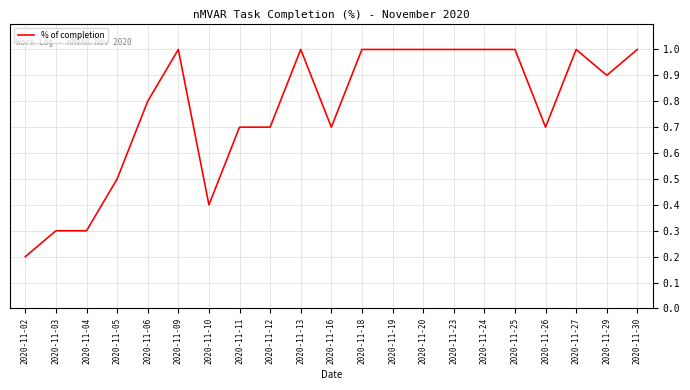

Where is the data nearest to the value 0?

2020-11-02